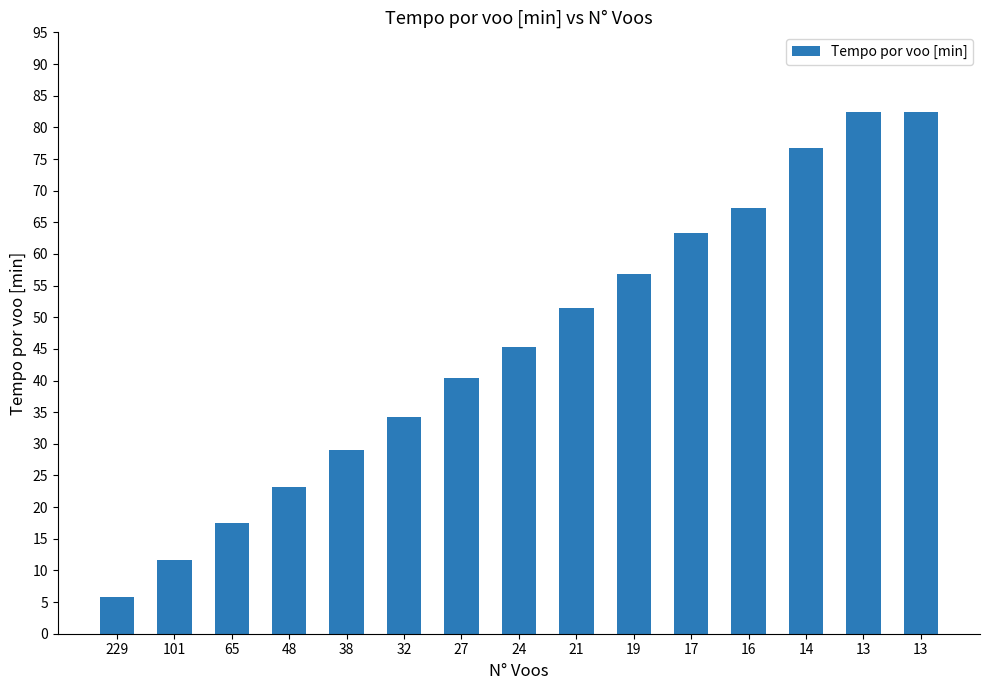

Rank the categories by value from lowest to highest.

229, 101, 65, 48, 38, 32, 27, 24, 21, 19, 17, 16, 14, 13, 13